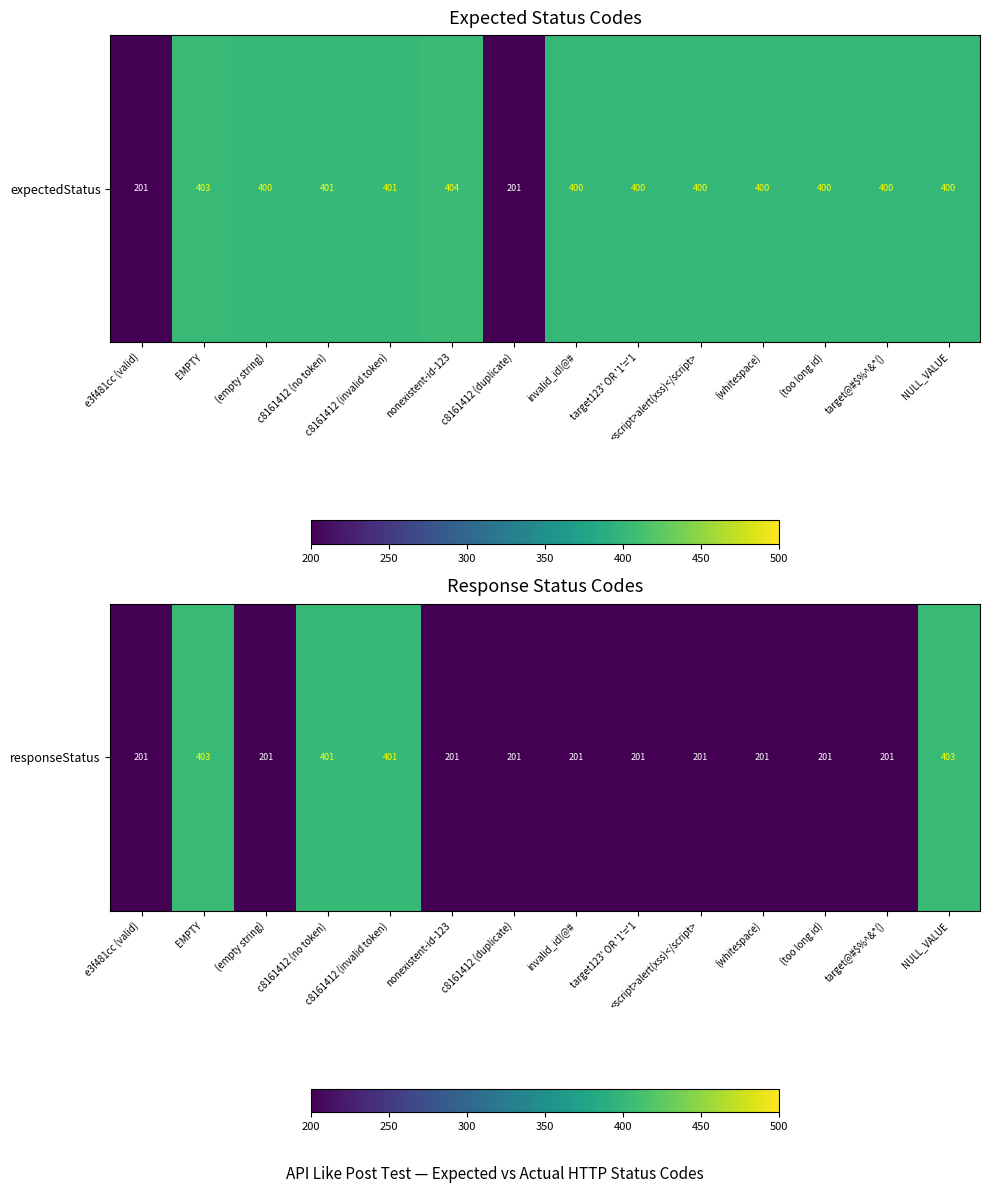

Which label corresponds to the largest value in the chart?

EMPTY